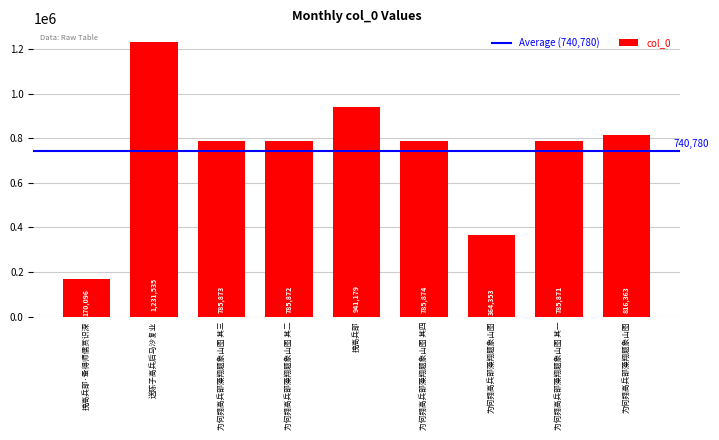

Reading left to right, transcribe all the data shown in this chart.

170096	1231535	785873	785872	941179	785874	364353	785871	816363